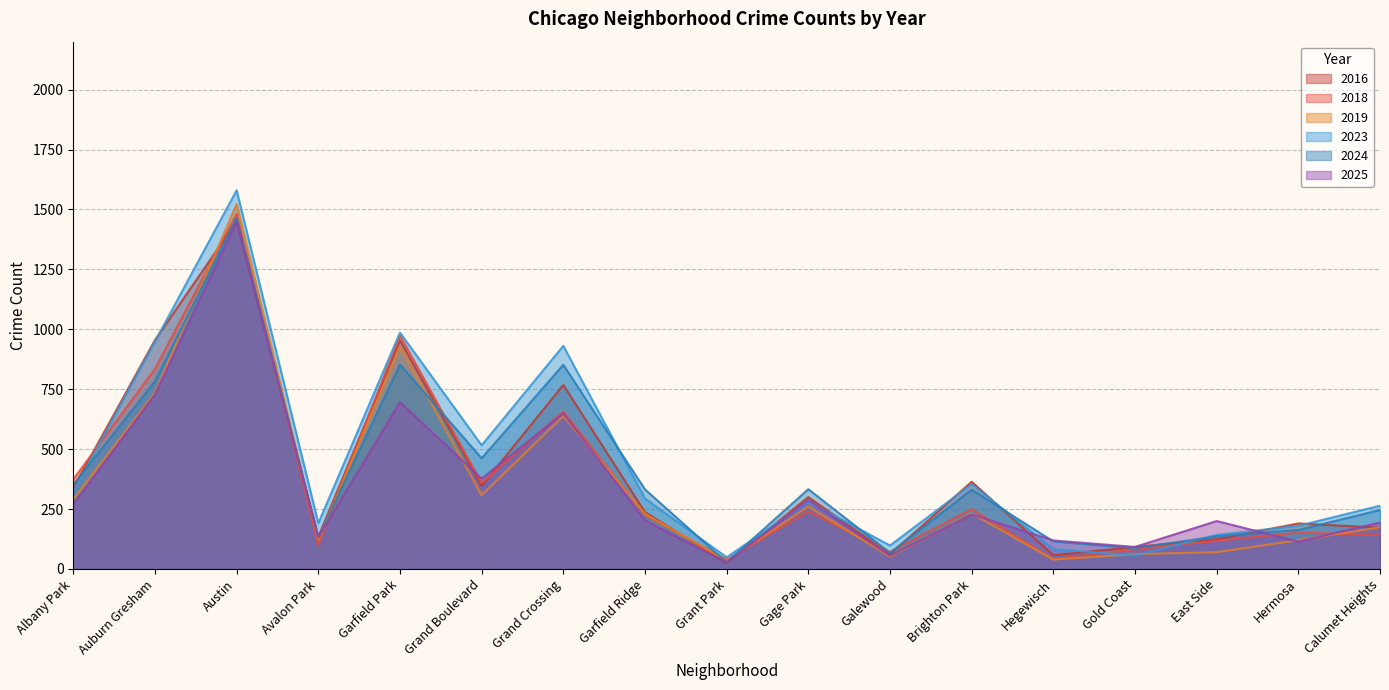

True or false: 2016 has a value of 103 at Albany Park.

False